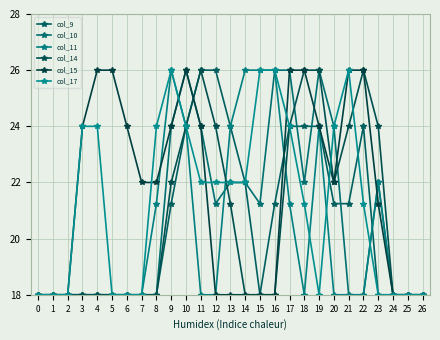

Is this an area chart (filled region under the line)?

No